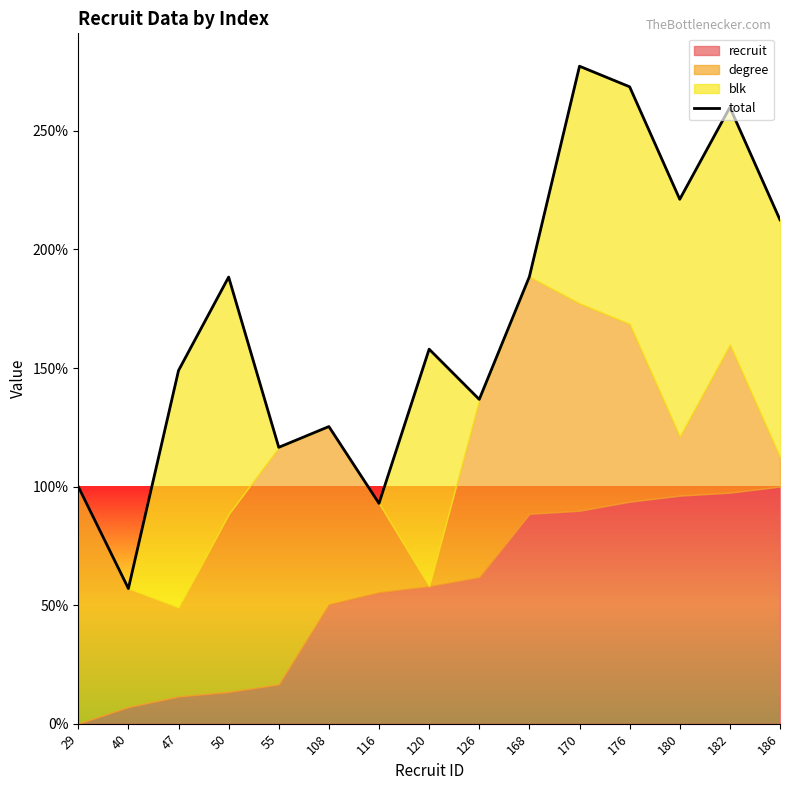

What is the greatest value displayed?

277.3